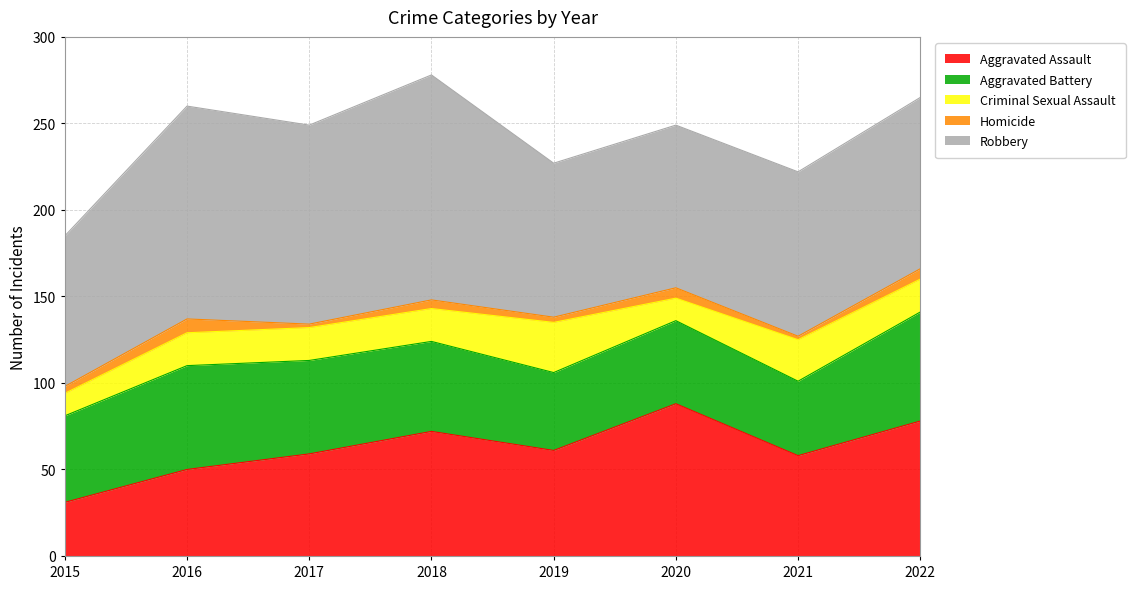

Which series has the largest total across all categories?

Robbery